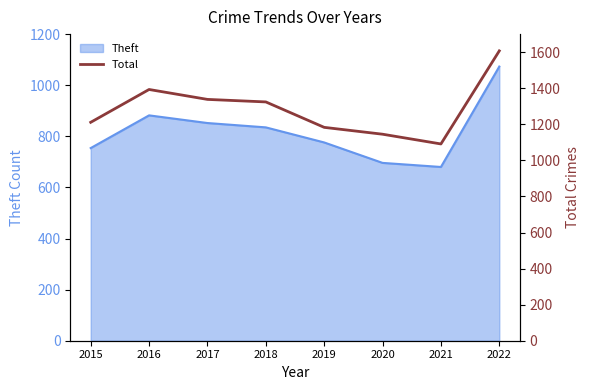

Which category has the highest value across all series?

2022